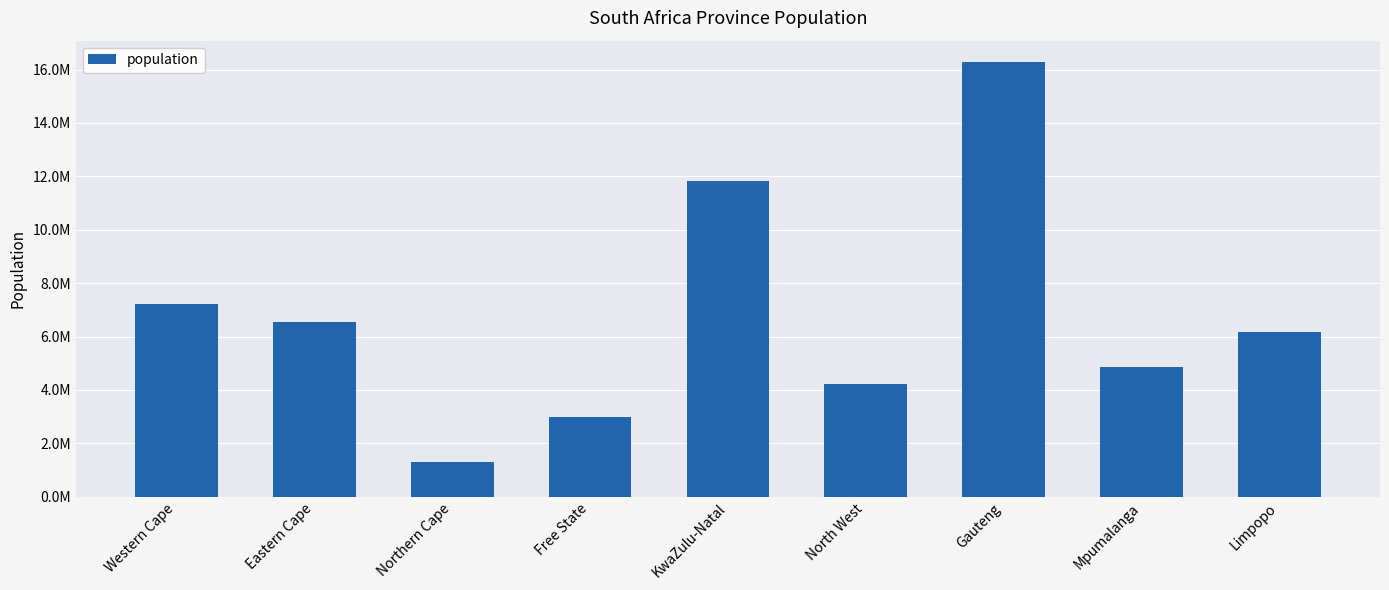

Which category has the lowest value across all series?

Northern Cape